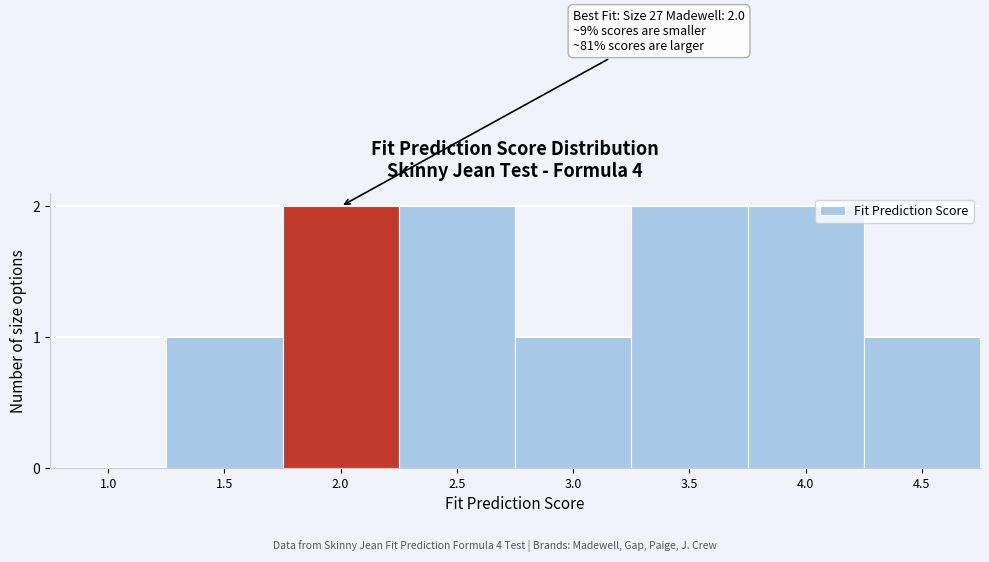

Reading right to left, transcribe all the data shown in this chart.

4.5=1	4.0=2	3.5=2	3.0=1	2.5=2	2.0=2	1.5=1	1.0=0